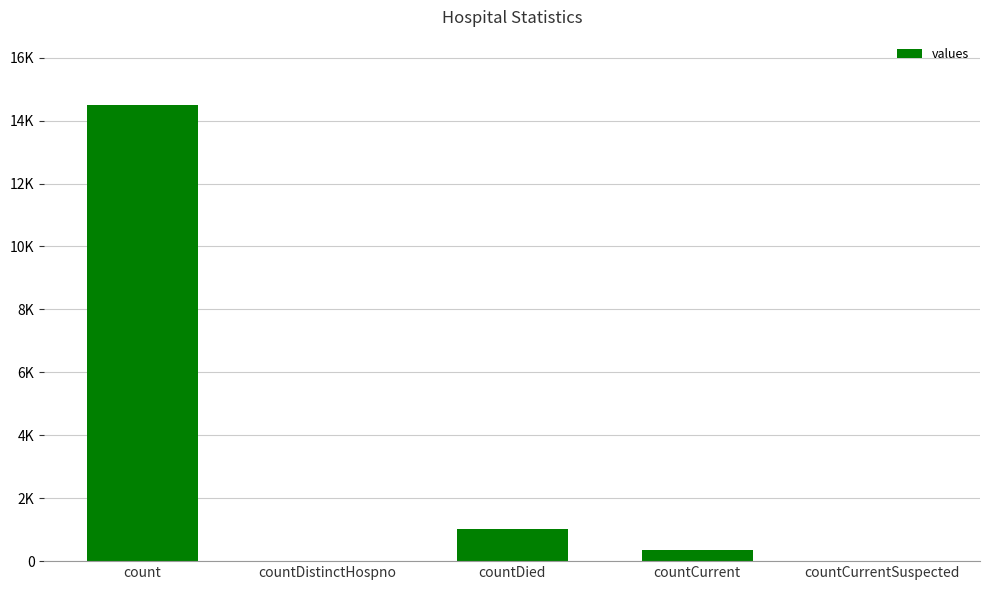

Are the bars horizontal?

No